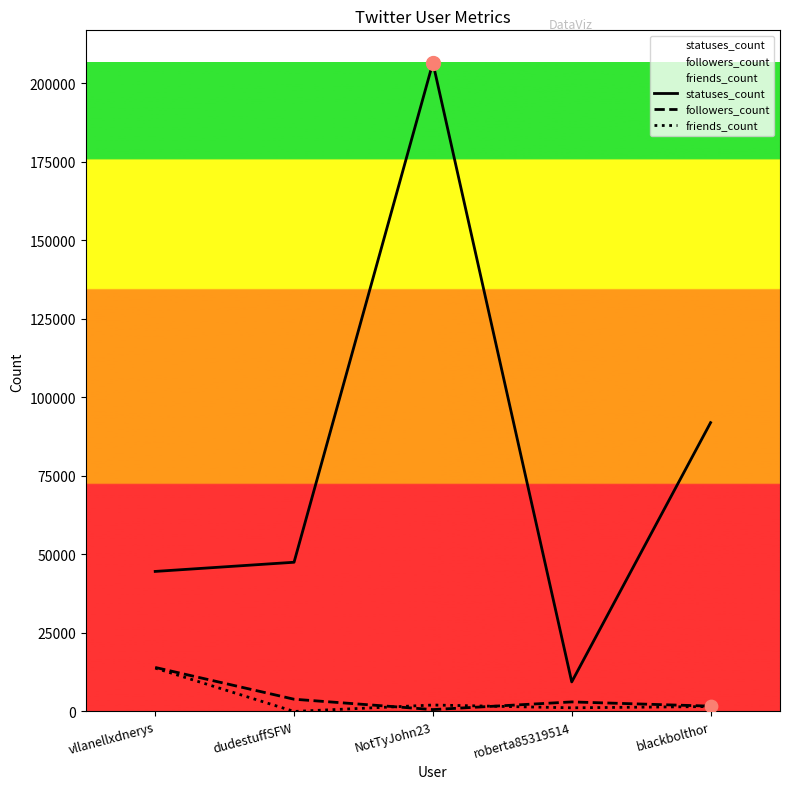

Which series has the largest total across all categories?

statuses_count